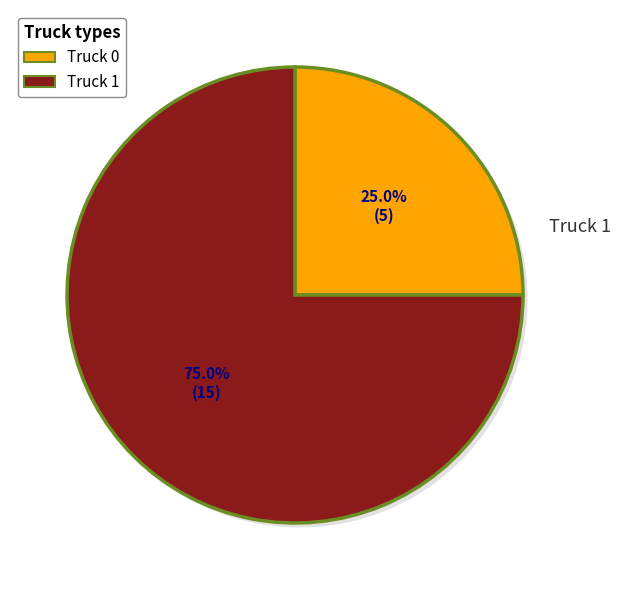

To the nearest percent, what is the difference between the Truck 0 and Truck 1 slice percentages?

50%